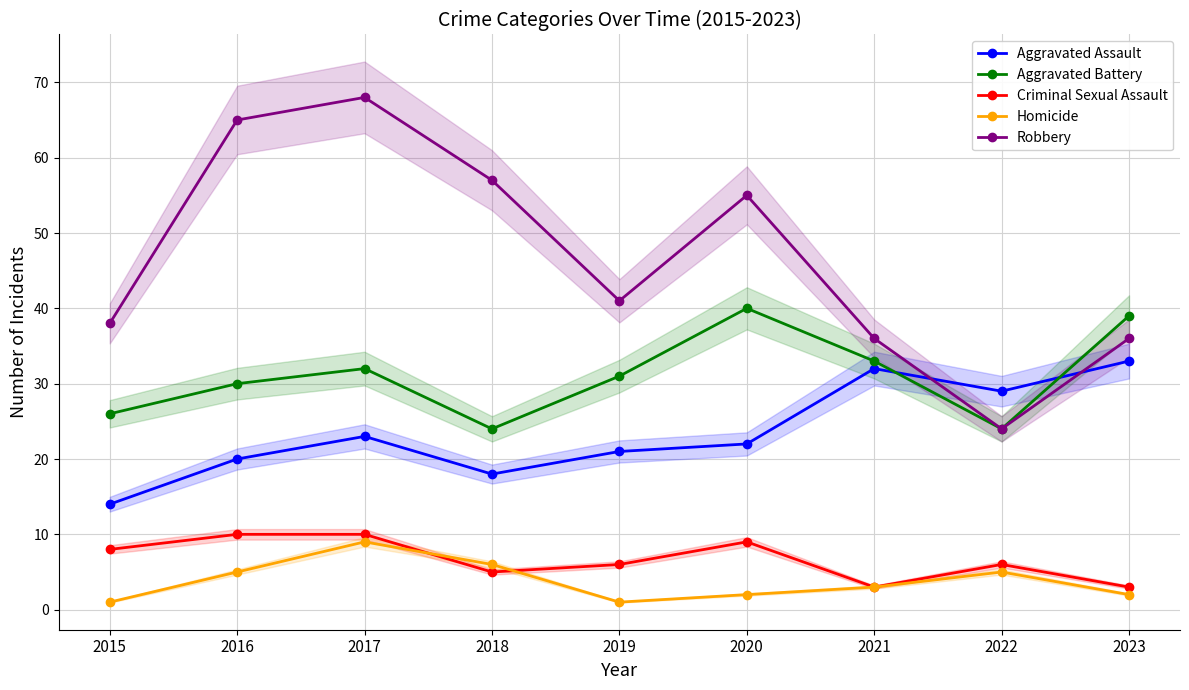

What is the minimum value shown in the chart?

1